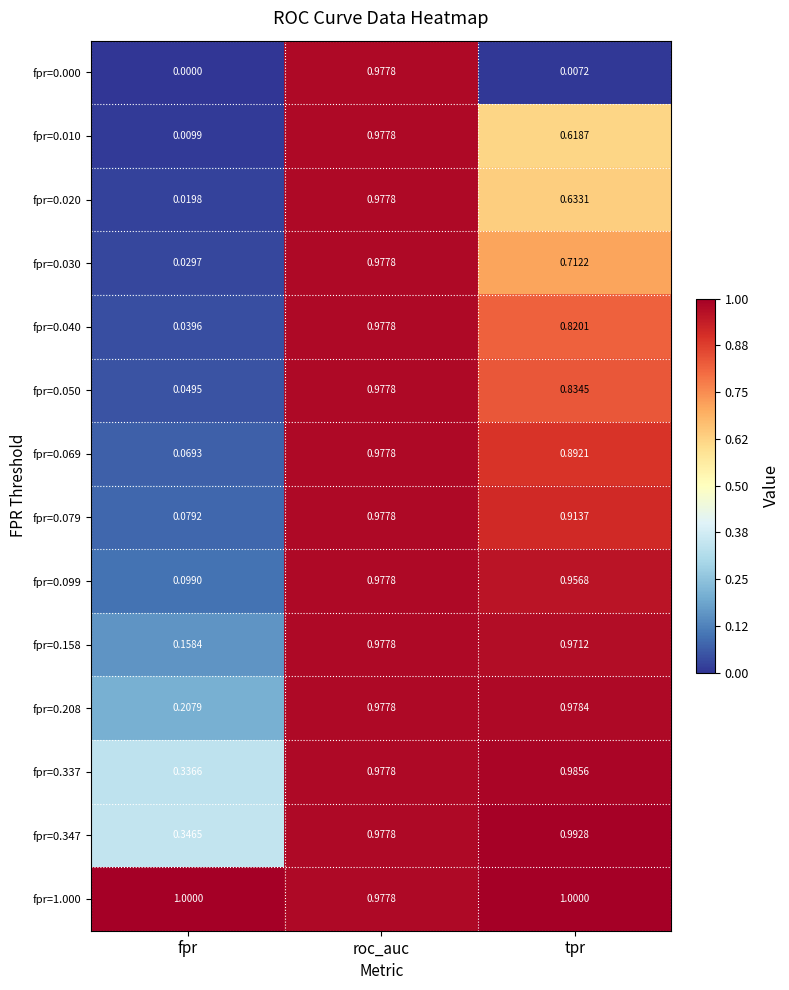

At which label is fpr=0.000 closest to 0?

fpr